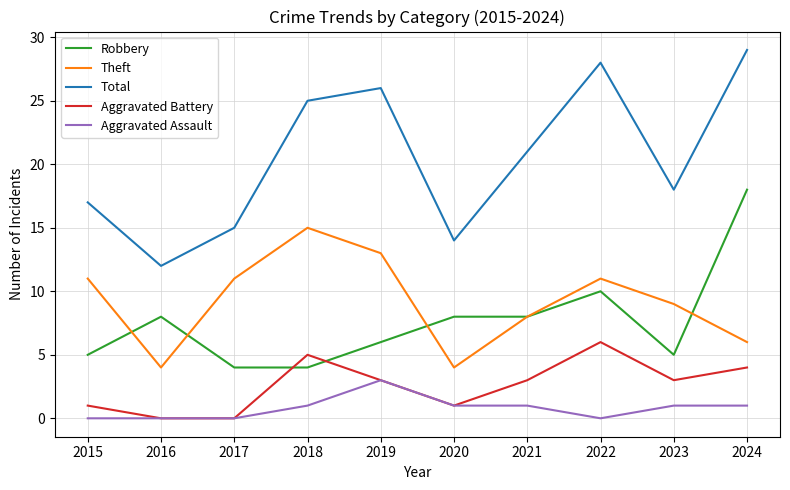

How many lines are shown in the chart?

5